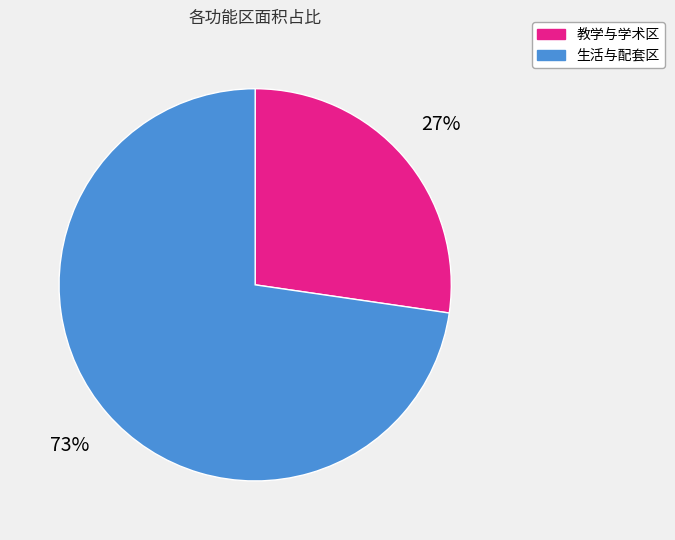

What is the ratio of the value at 教学与学术区 to the value at 生活与配套区?

0.4